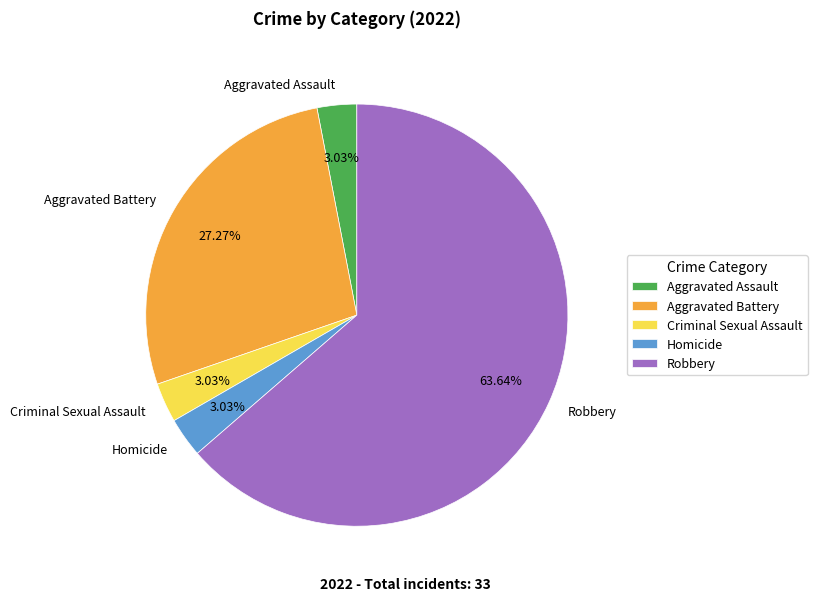

True or false: Homicide accounts for 3% of the total.

True